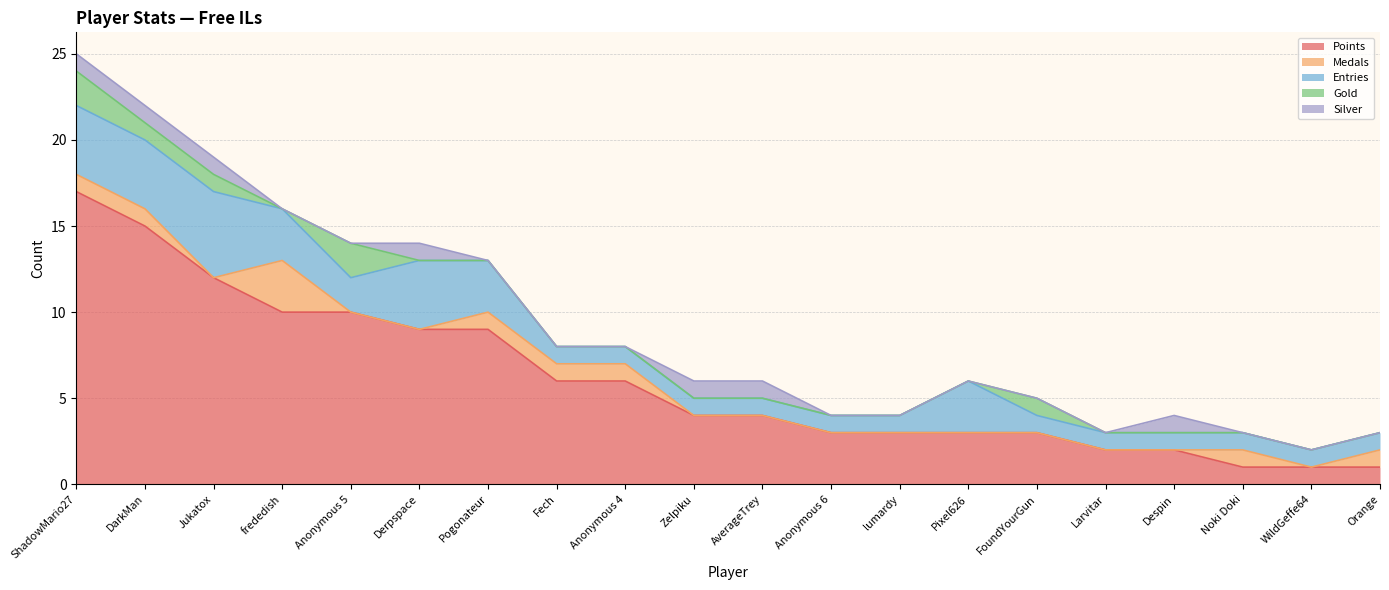

Reading left to right, what are all the values shown in this chart?

Points: 17	15	12	10	10	9	9	6	6	4	4	3	3	3	3	2	2	1	1	1
Medals: 1	1	0	3	0	0	1	1	1	0	0	0	0	0	0	0	0	1	0	1
Entries: 4	4	5	3	2	4	3	1	1	1	1	1	1	3	1	1	1	1	1	1
Gold: 2	1	1	0	2	0	0	0	0	0	0	0	0	0	1	0	0	0	0	0
Silver: 1	1	1	0	0	1	0	0	0	1	1	0	0	0	0	0	1	0	0	0